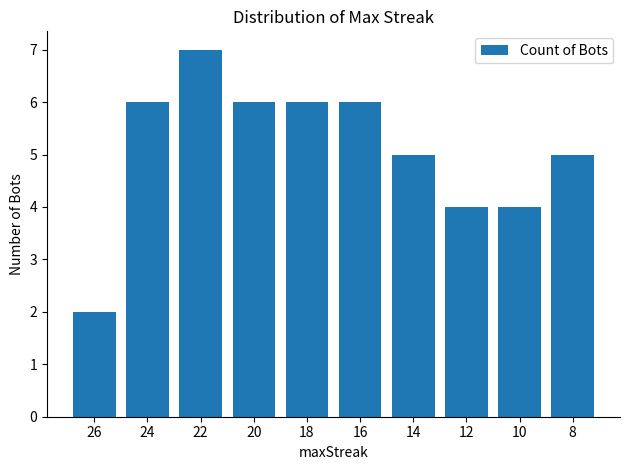

What is the maximum value shown in the chart?

7